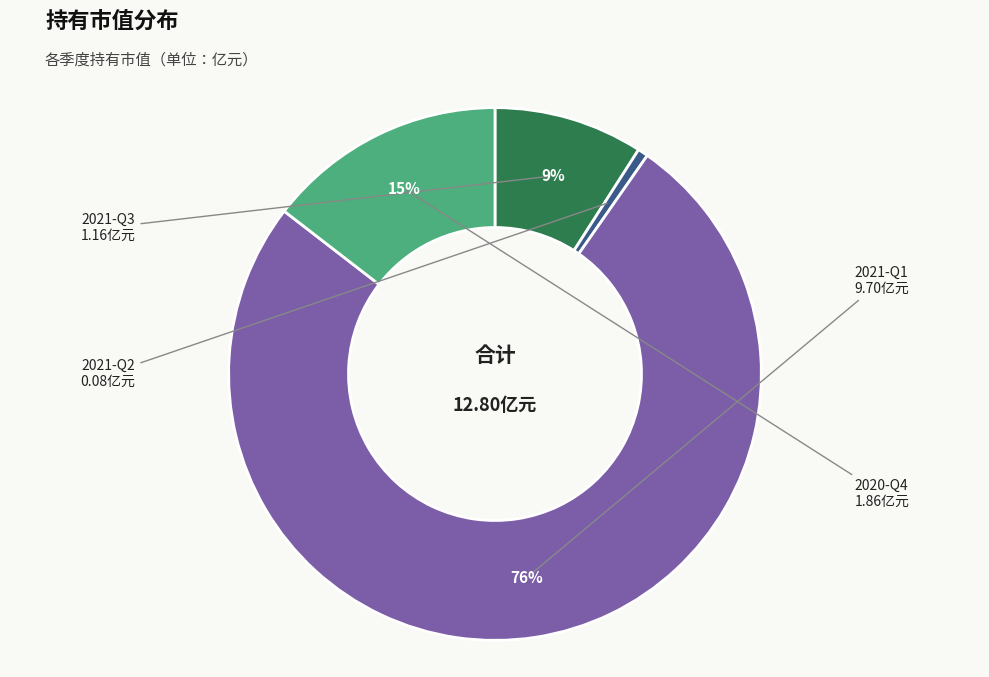

Is there any slice that represents more than half of the pie?

Yes